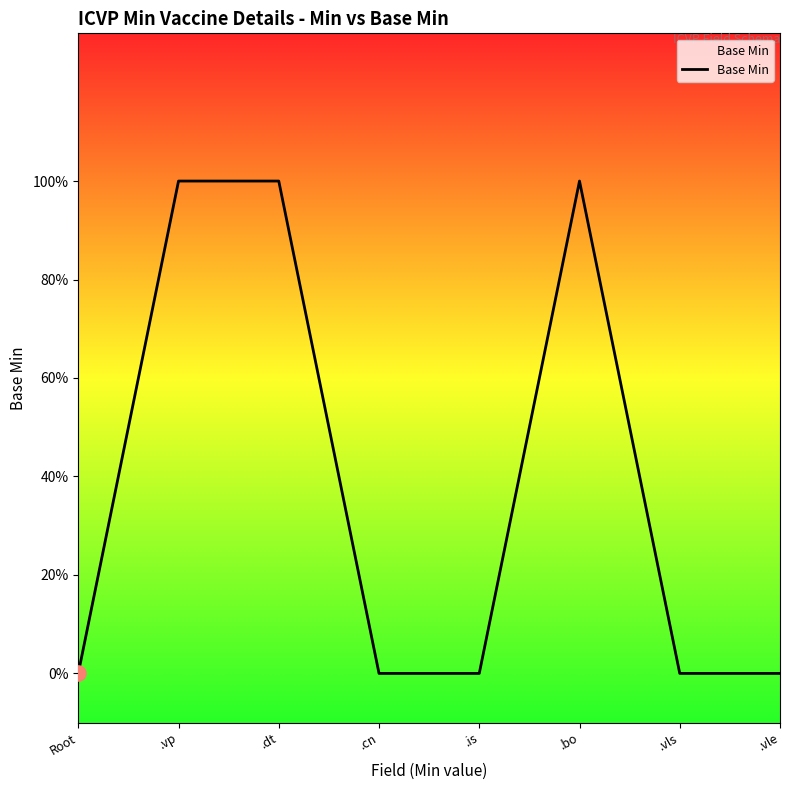

Approximately how many times larger is the value at .vp compared to .dt?

1.0